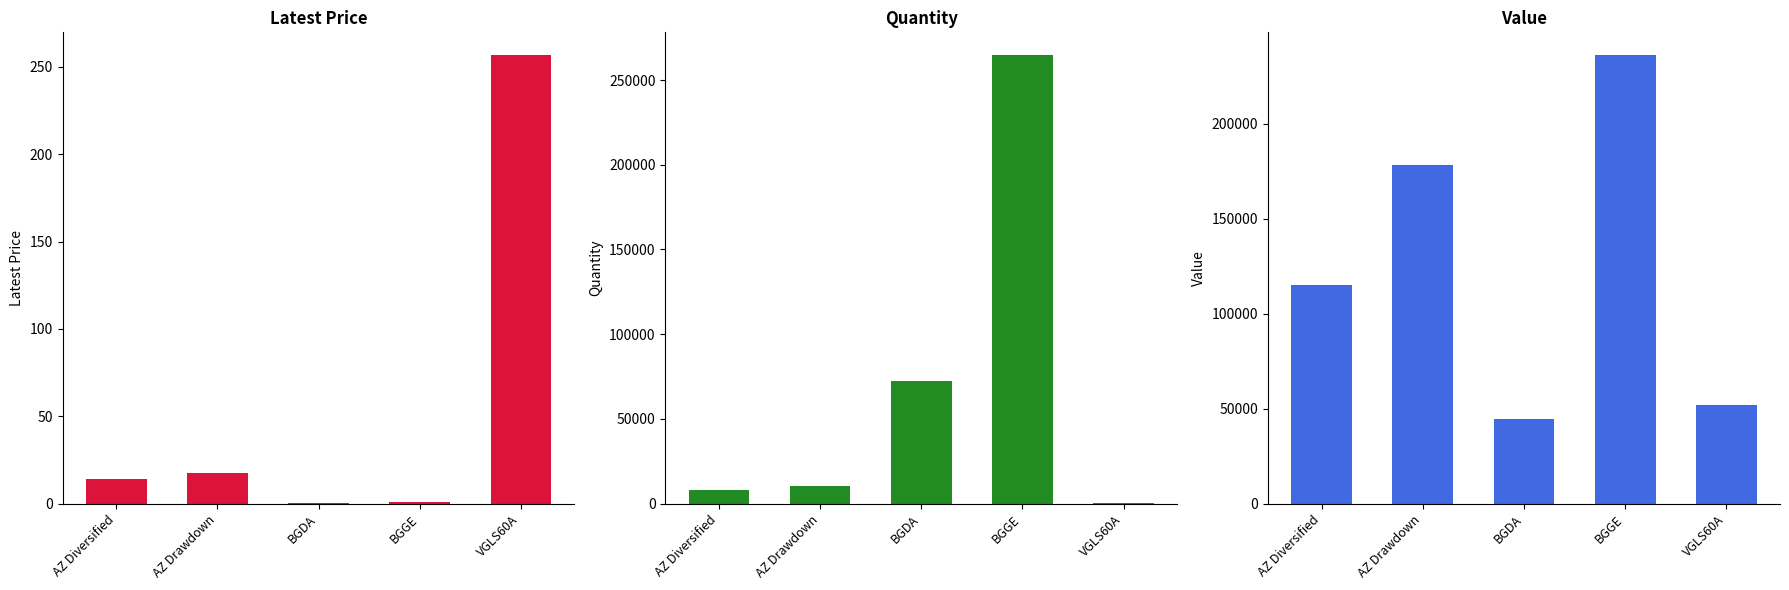

At which category does the chart reach its minimum across all series?

BGDA